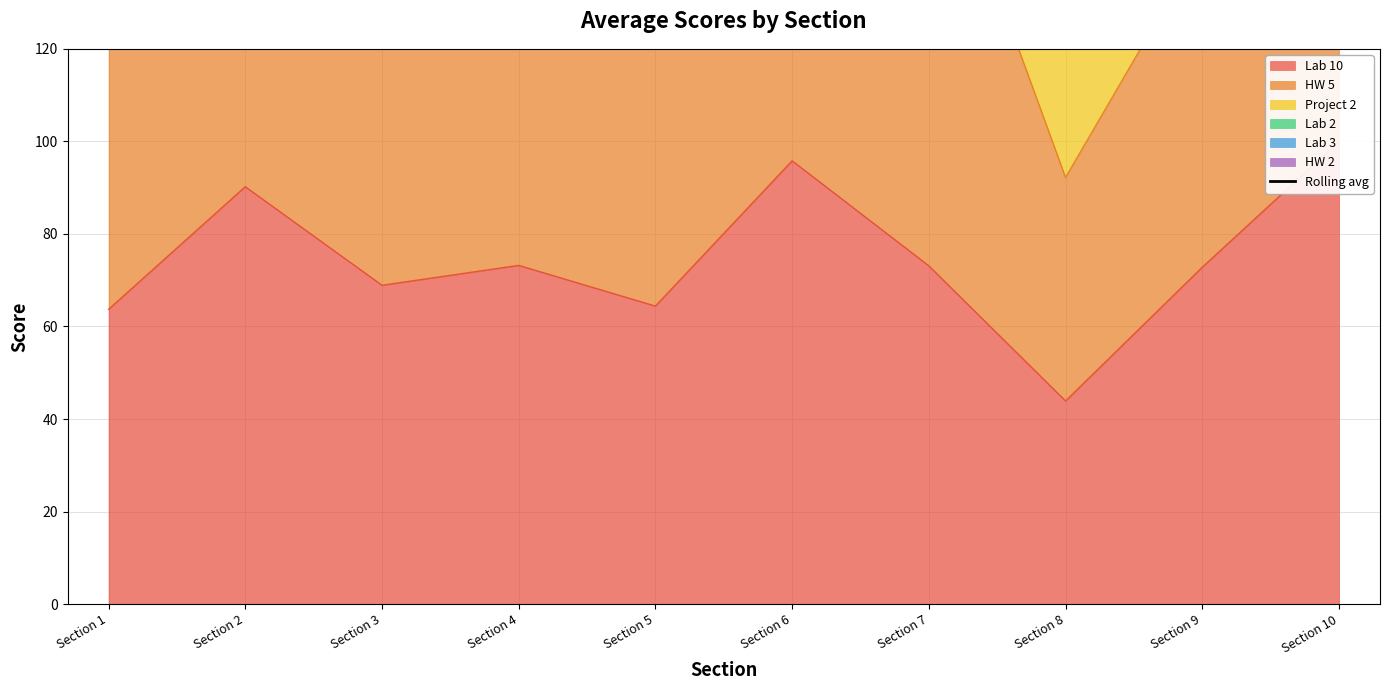

The chart shows a value of 265.4 at Section 5. True or false?

False